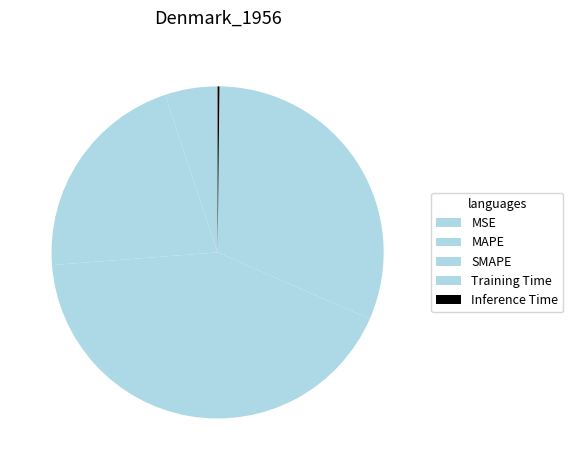

How many slices are in this pie chart?

5